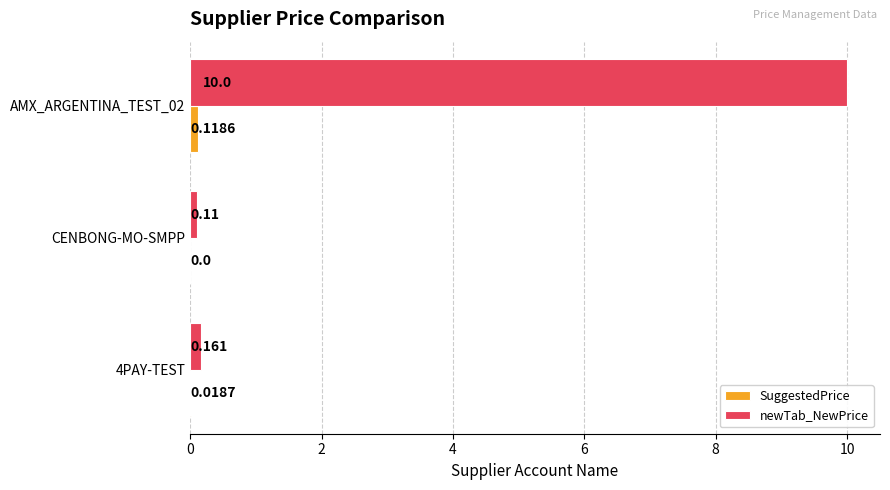

At which label is SuggestedPrice closest to 0?

CENBONG-MO-SMPP